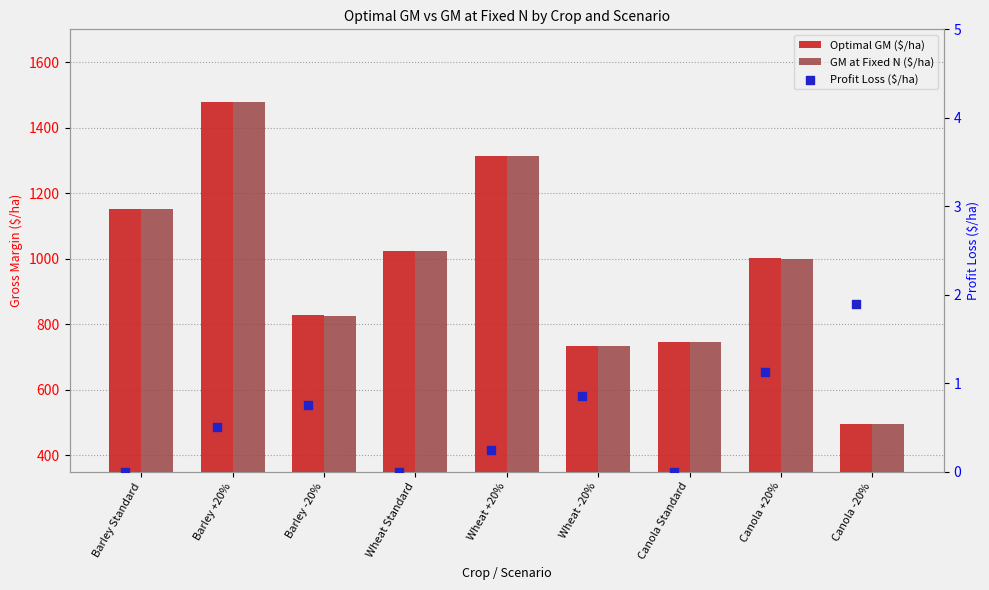

At how many categories does at least one series exceed 646?

8